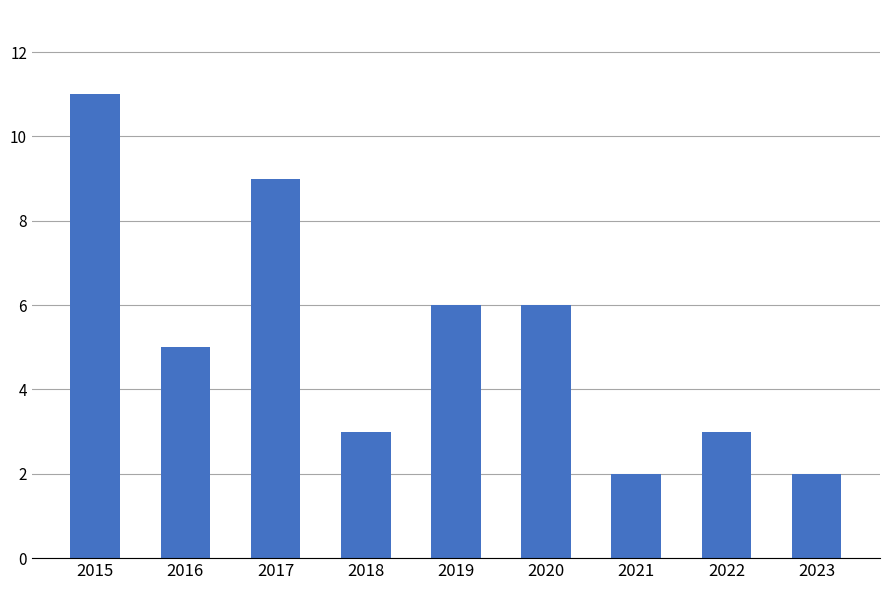

Where does the data first go above 5?

2015